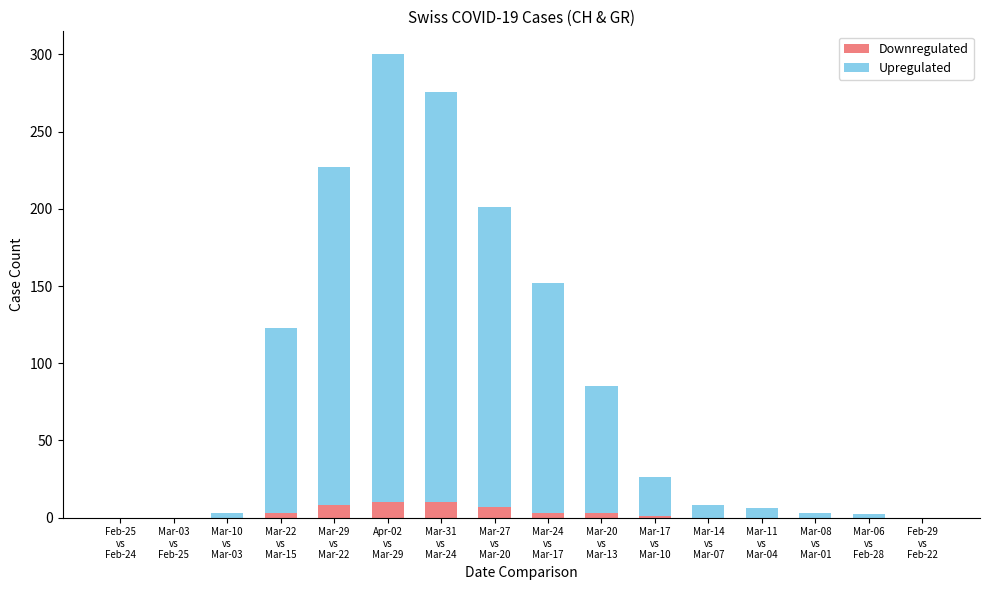

Does the chart contain stacked bars?

Yes